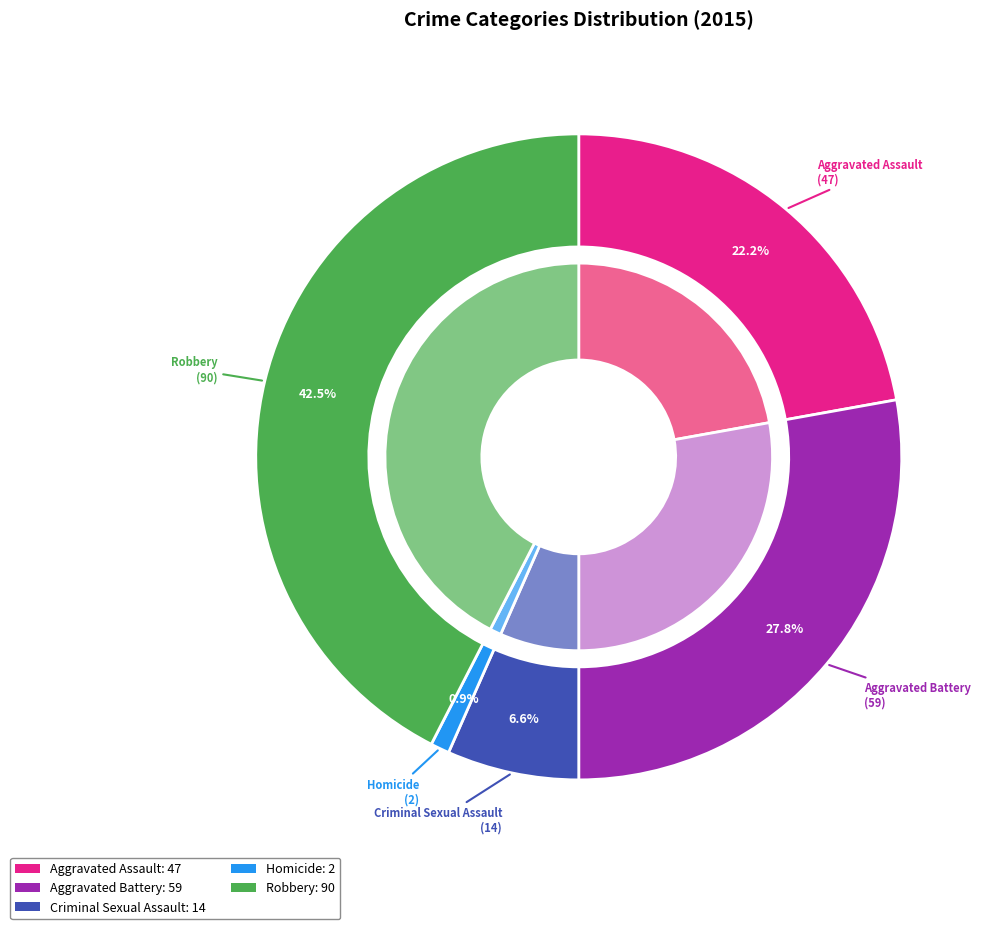

Rank the categories by value from lowest to highest.

Homicide, Criminal Sexual Assault, Aggravated Assault, Aggravated Battery, Robbery